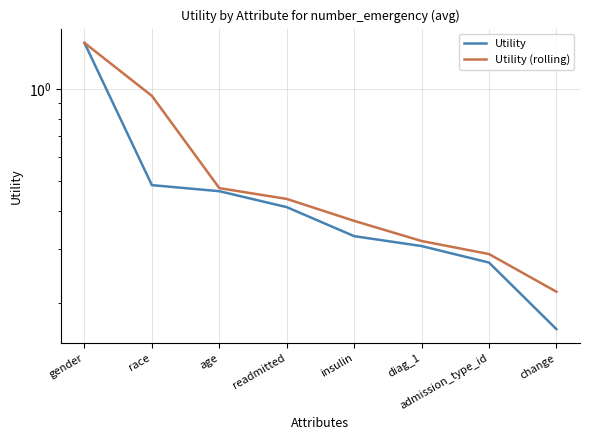

List the series in order of their peak value, lowest first.

Utility, Utility (rolling)